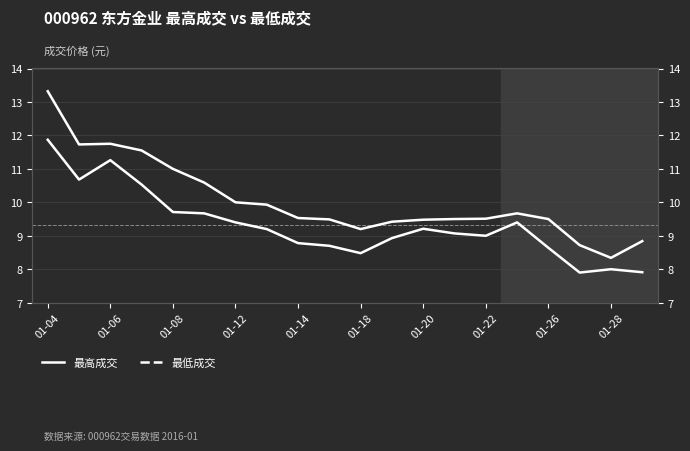

At 01-14, list the series in order from largest to smallest.

최고성교, 최저성교